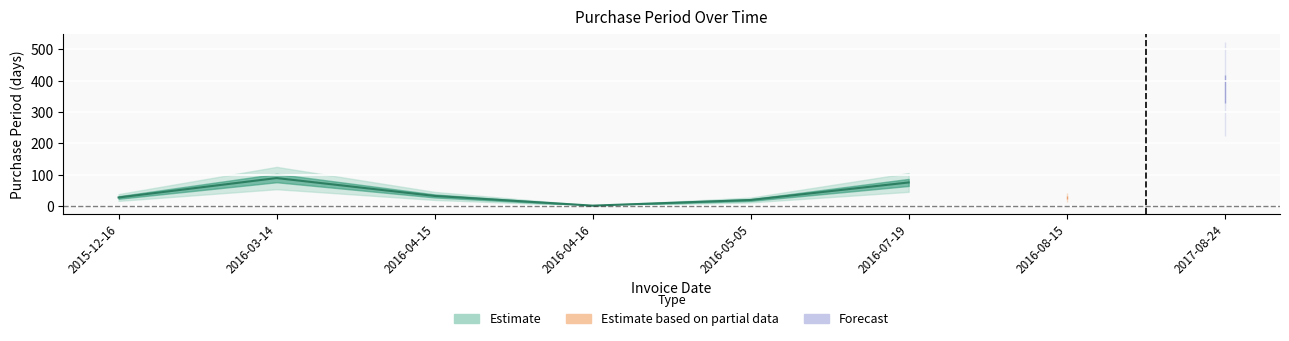

What position from the left is 2017-08-24?

8